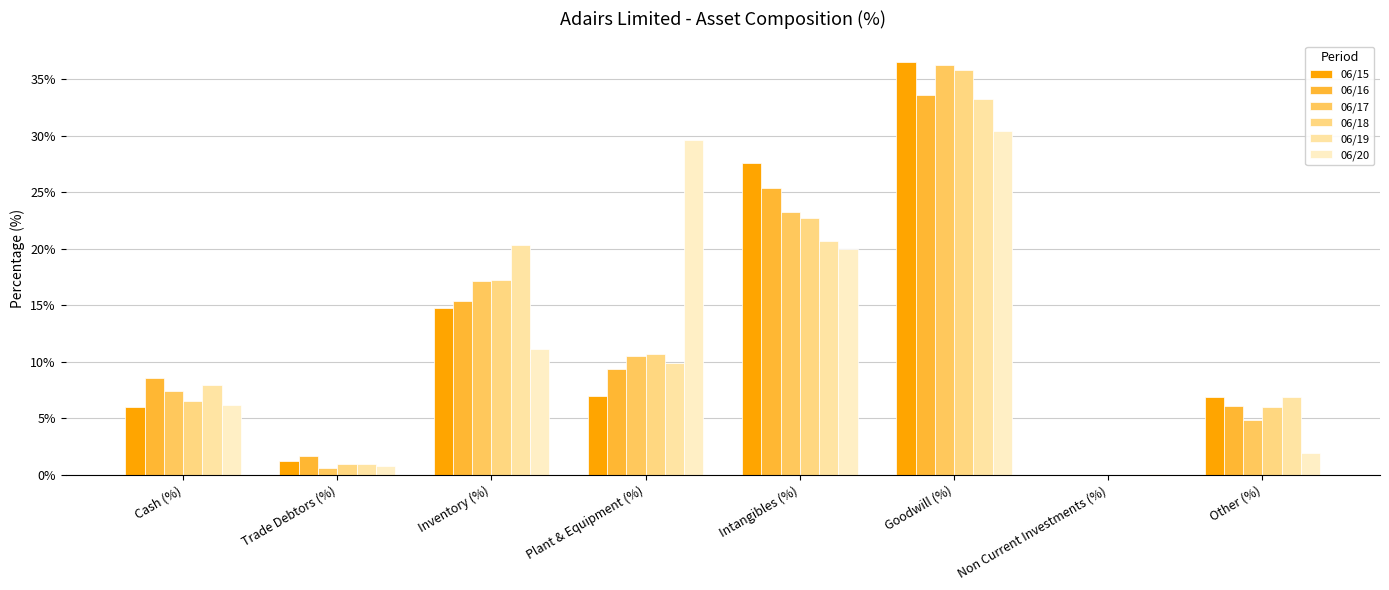

True or false: 06/20 has a value of 20.0 at Intangibles (%).

True